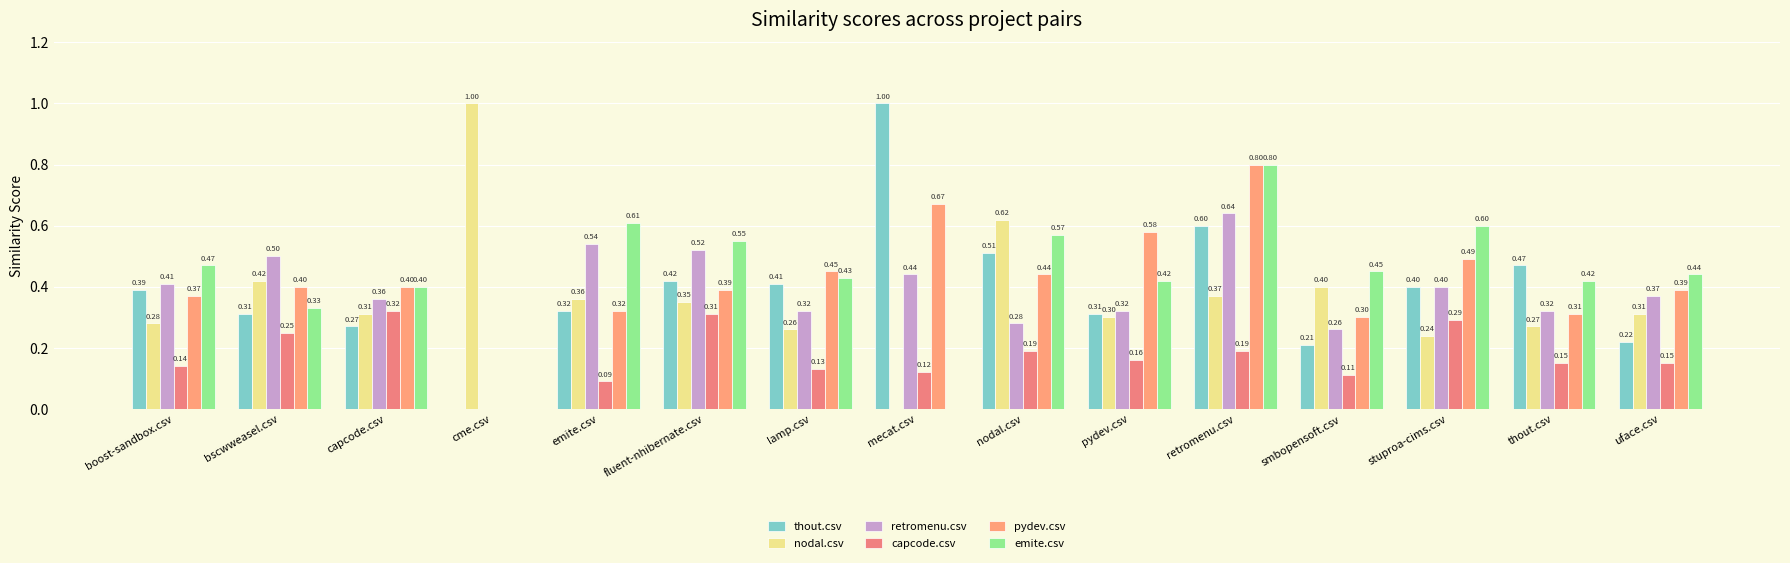

How many series are shown in this chart?

6